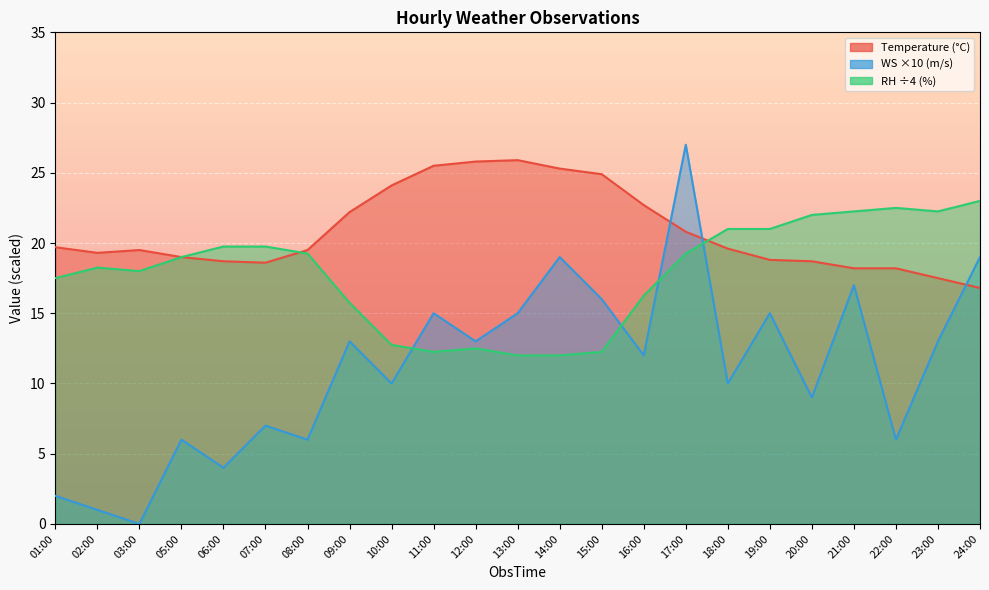

Where is WS nearest to the value 13?

09:00